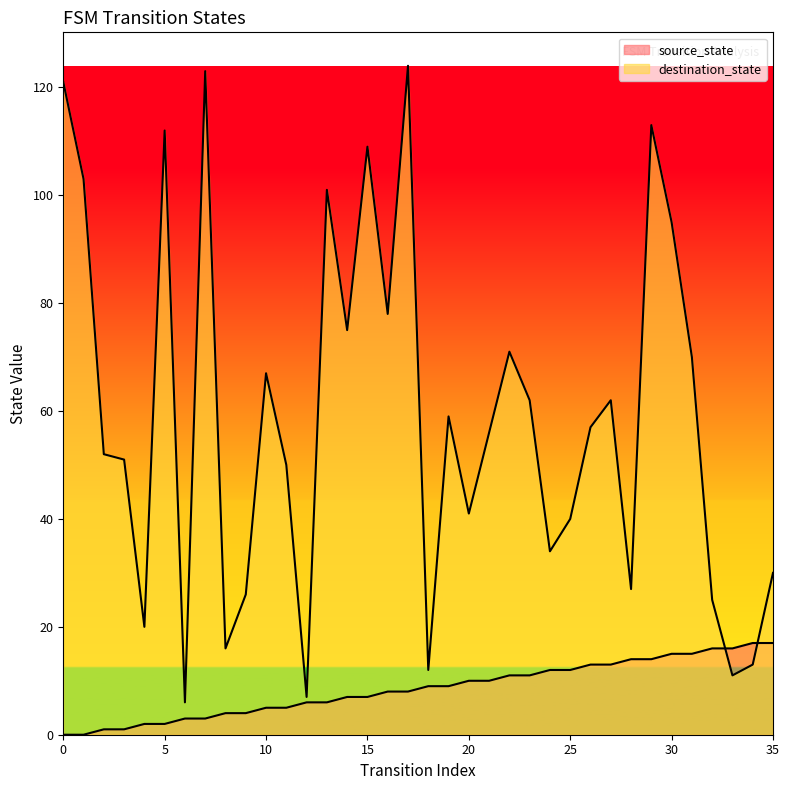

What are all the series names shown in the legend?

source_state, destination_state